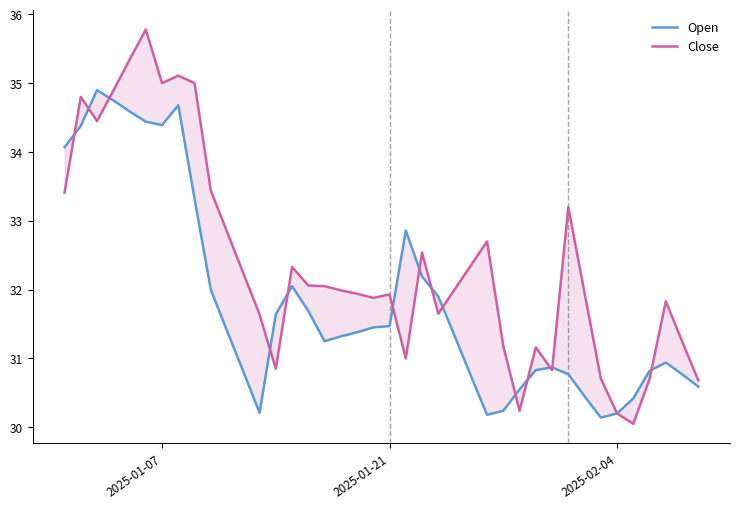

What is the average value of the Close series?

32.4